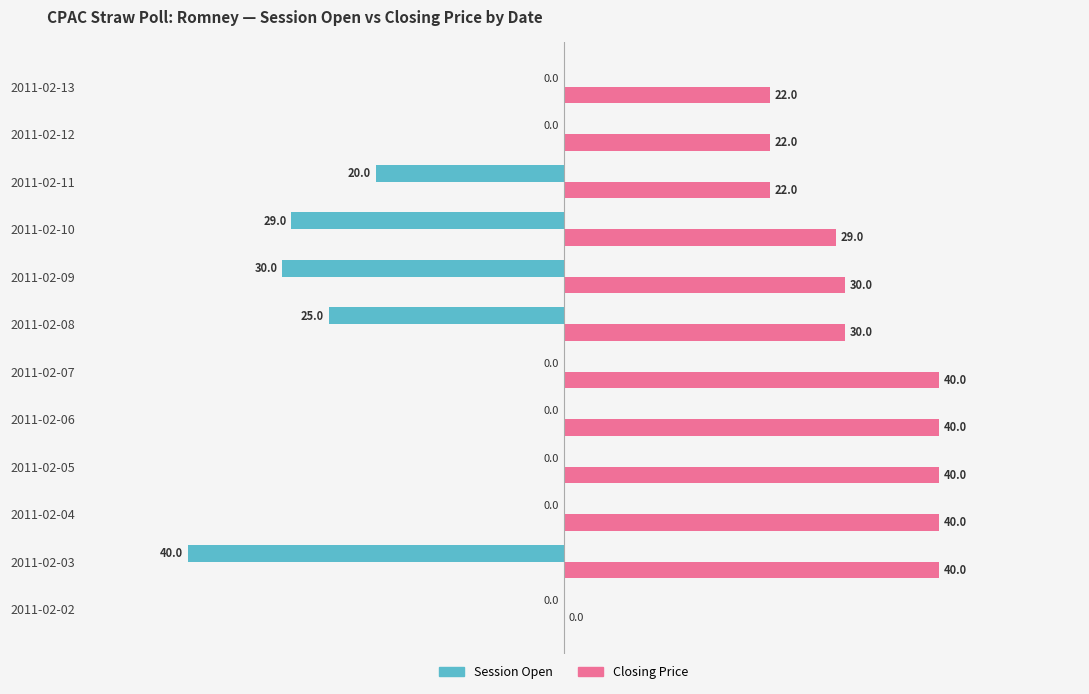

What is the total value across all series at 2011-02-12?

22